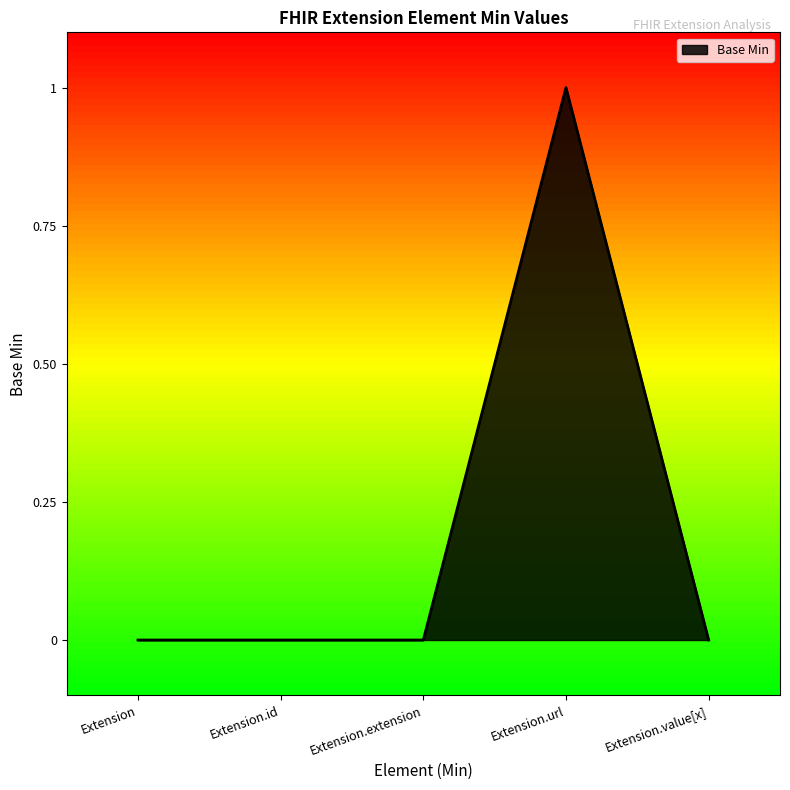

What position from the right is Extension.url?

2